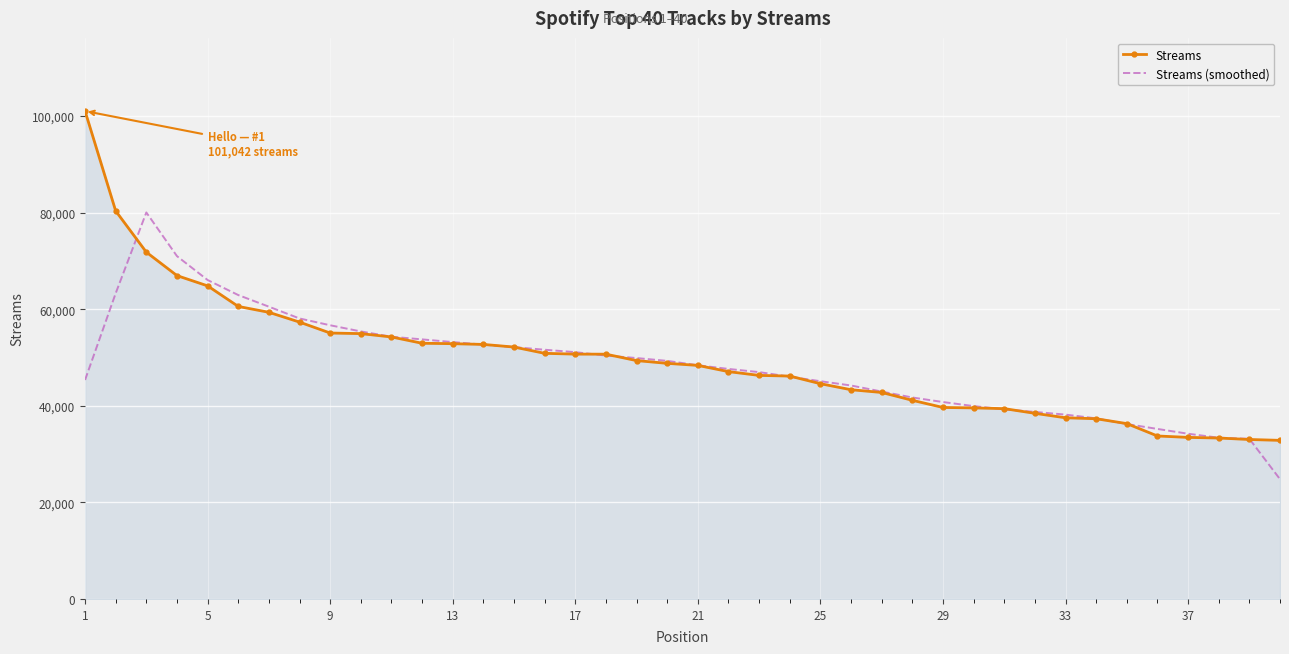

What is the minimum value shown in the chart?

24798.5